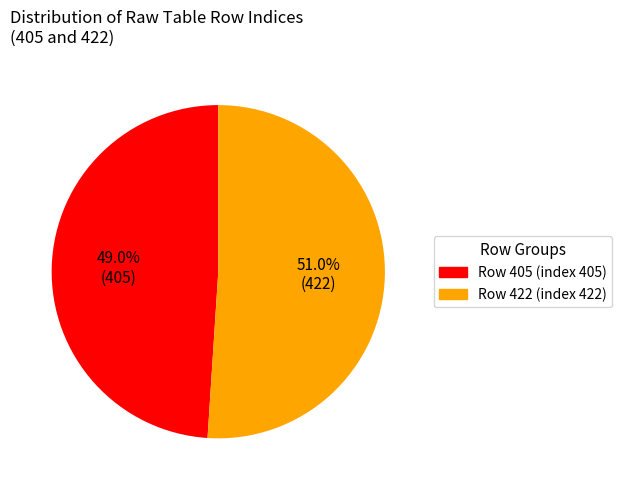

Approximately how many times larger is the value at Row 405 compared to Row 422?

1.0